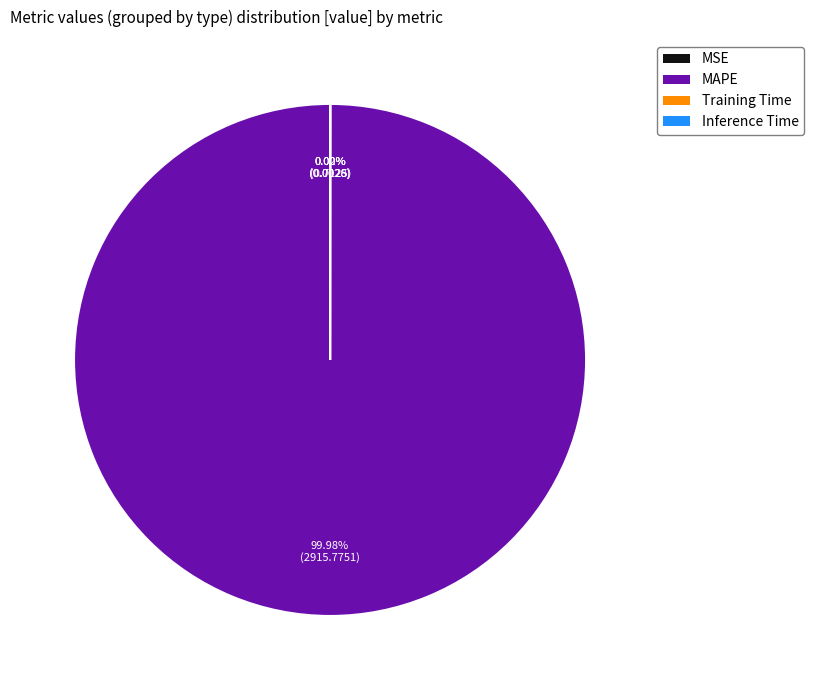

Which slice represents more than half of the pie?

MAPE